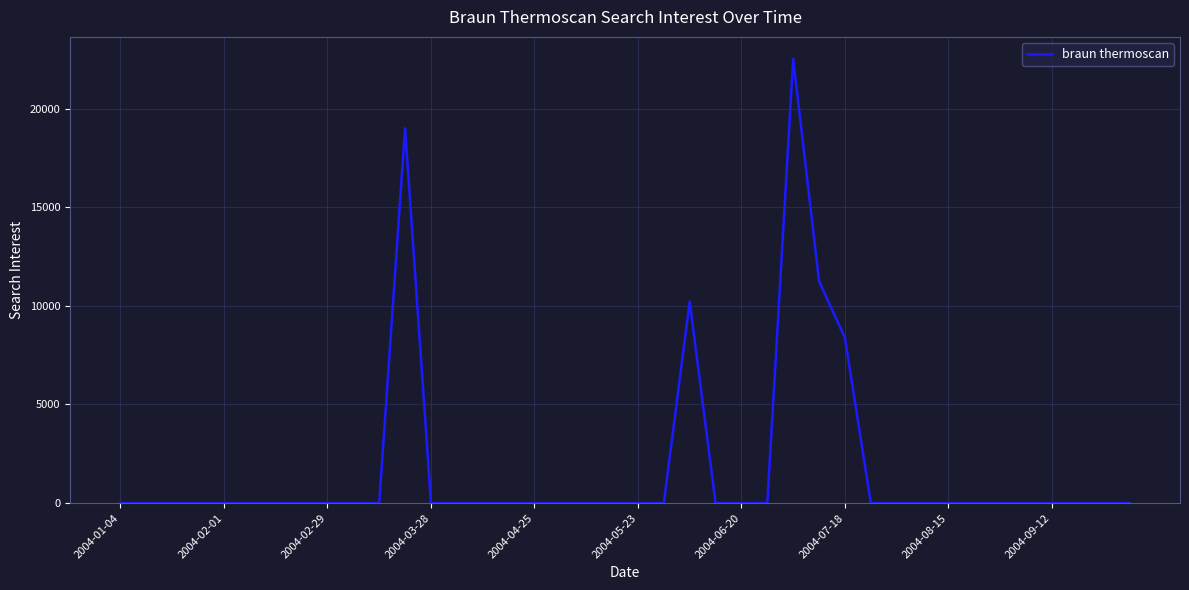

What is the difference between the maximum and minimum values?

22514.4